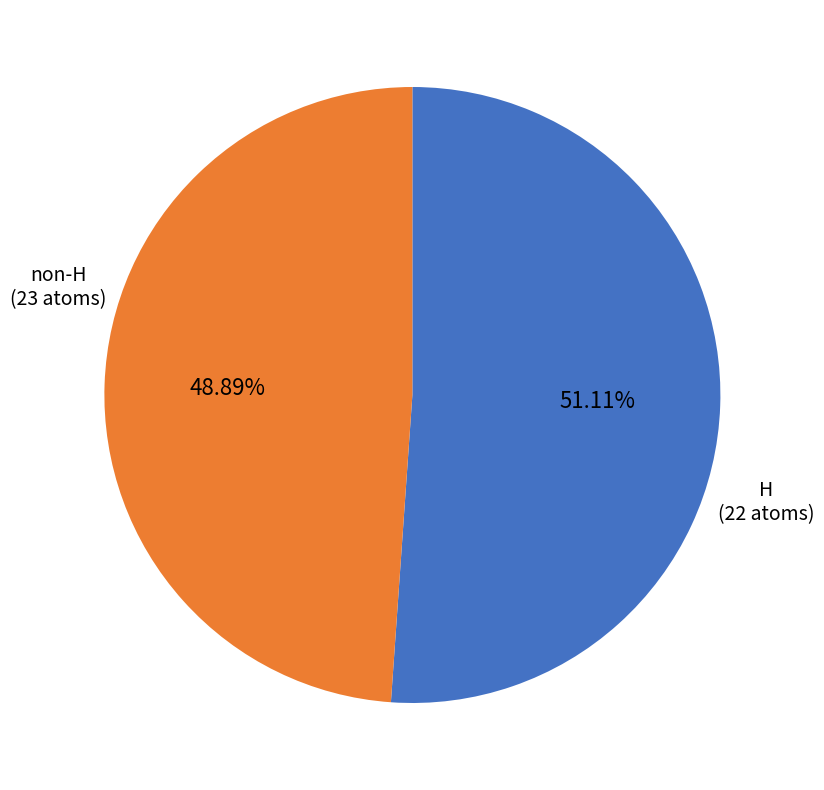

Count the number of slices in the pie.

2